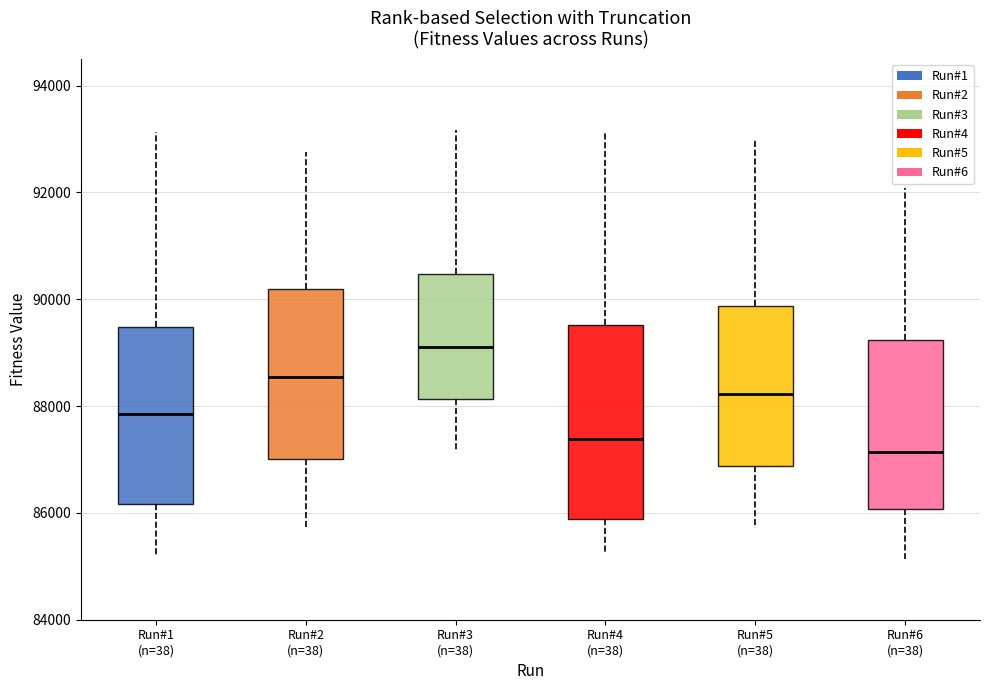

Reading left to right, read every box against the y-axis: the position of its median line, the range the box covers, and the ends of its whiskers. The values are not printed on the chart, so give them approximately, as read against the axis.

Run#1 (n=38): median 87800, box 86200 to 89400, whiskers 85200 to 93200
Run#2 (n=38): median 88600, box 87000 to 90200, whiskers 85800 to 92800
Run#3 (n=38): median 89200, box 88200 to 90400, whiskers 87200 to 93200
Run#4 (n=38): median 87400, box 85800 to 89600, whiskers 85200 to 93200
Run#5 (n=38): median 88200, box 86800 to 89800, whiskers 85800 to 93000
Run#6 (n=38): median 87200, box 86000 to 89200, whiskers 85200 to 92000